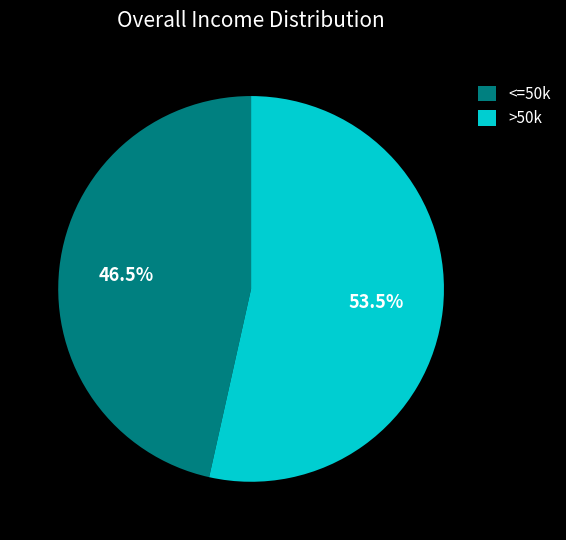

Count the number of slices in the pie.

2